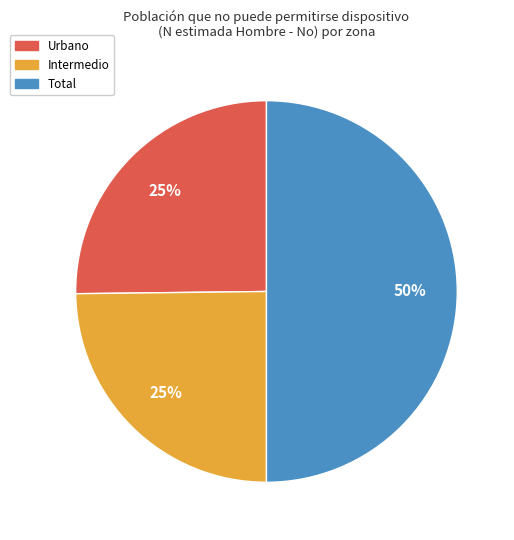

To the nearest percent, what is the average slice percentage?

33%